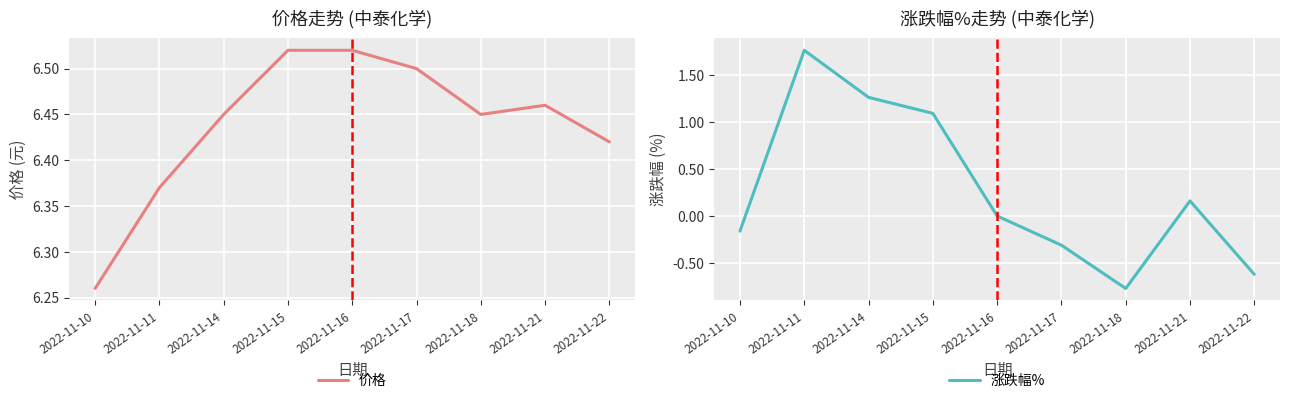

Is this an area chart (filled region under the line)?

No